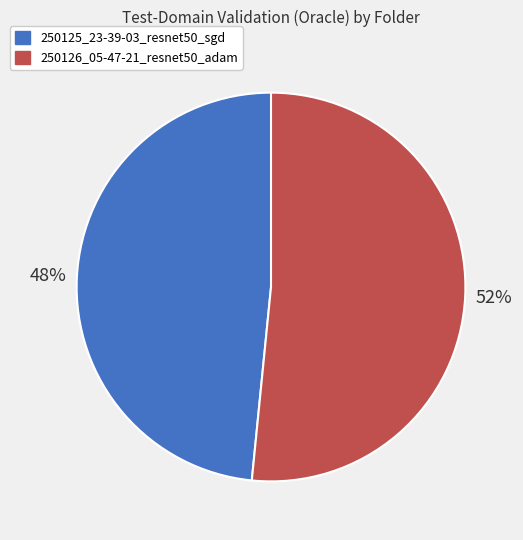

Between 250125_23-39-03_resnet50_sgd and 250126_05-47-21_resnet50_adam, which is larger?

250126_05-47-21_resnet50_adam